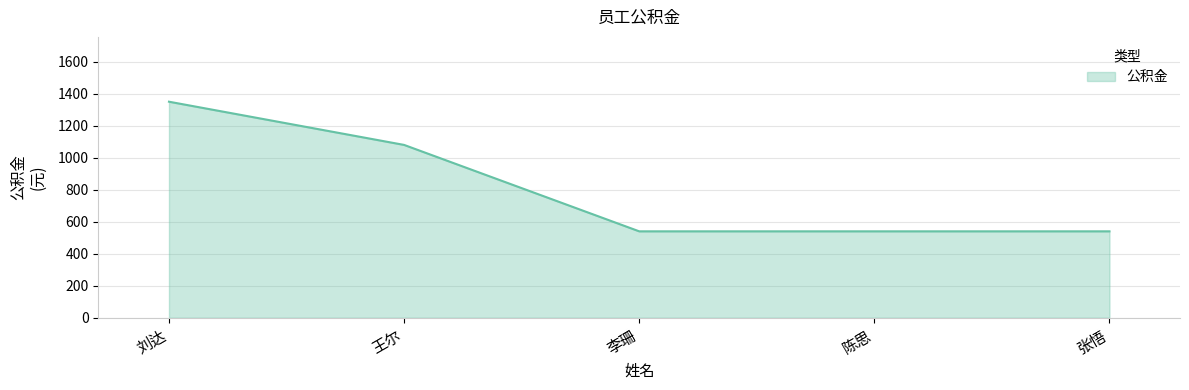

The value at 张悟 is 540. True or false?

True